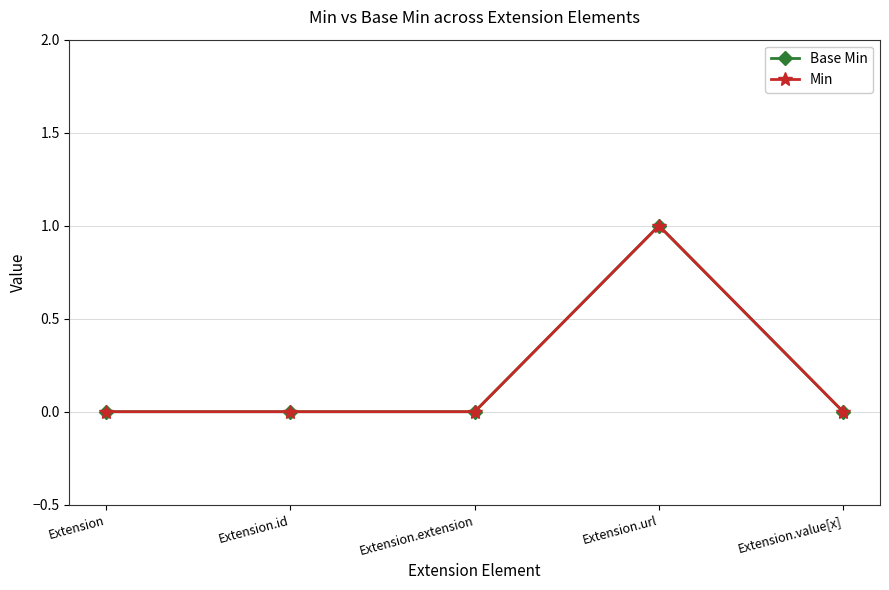

Is this an area chart (filled region under the line)?

No